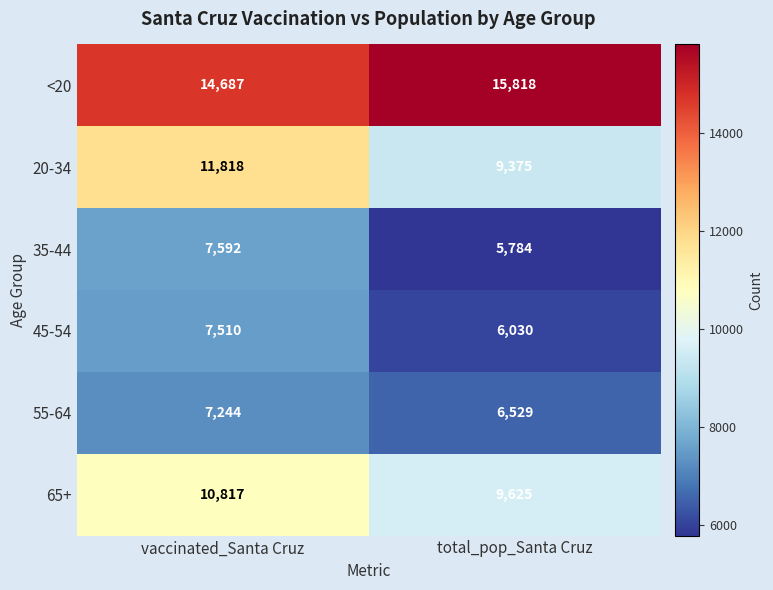

What is the total value across all series at vaccinated_Santa Cruz?

59668